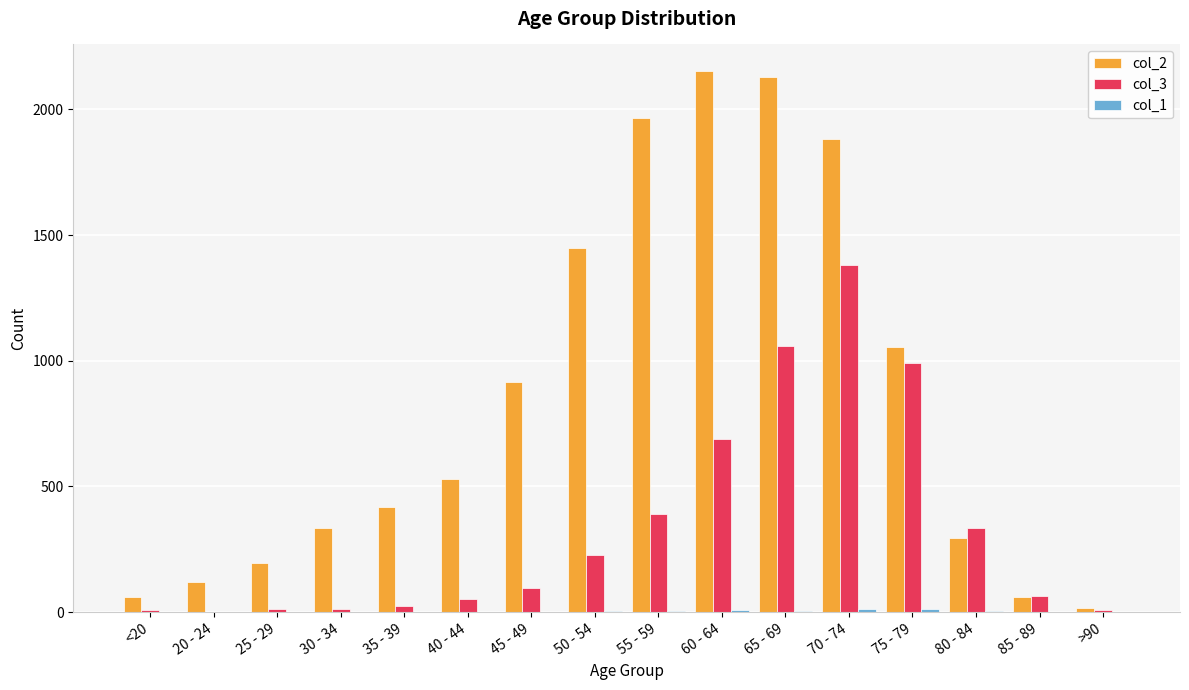

Which series has the largest total across all categories?

col_2